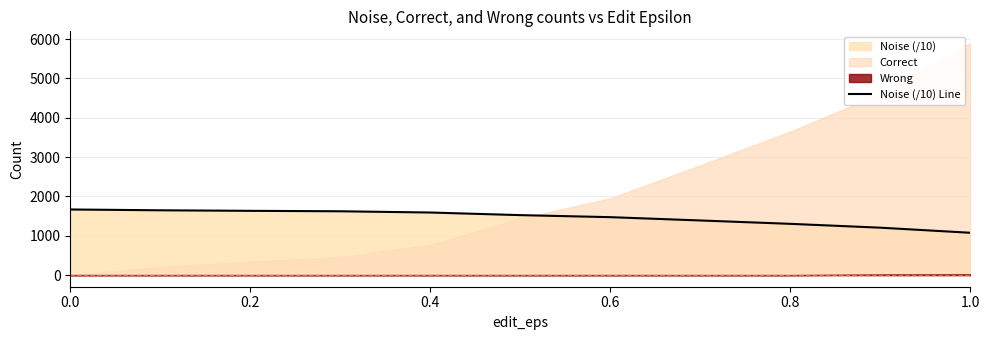

The chart shows a value of 1076.7 at 1.0. True or false?

True